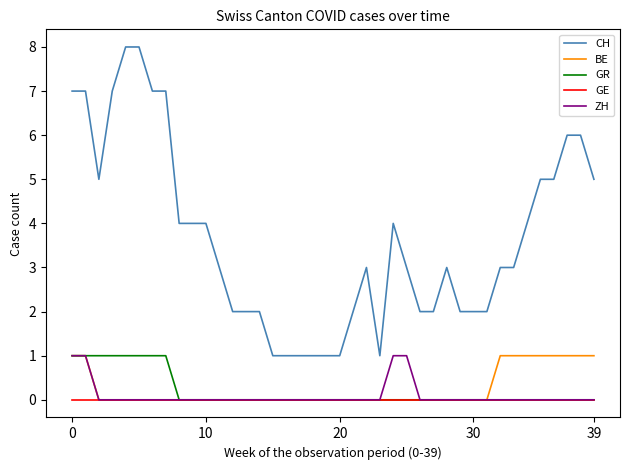

What is the sum of all ZH values?

4